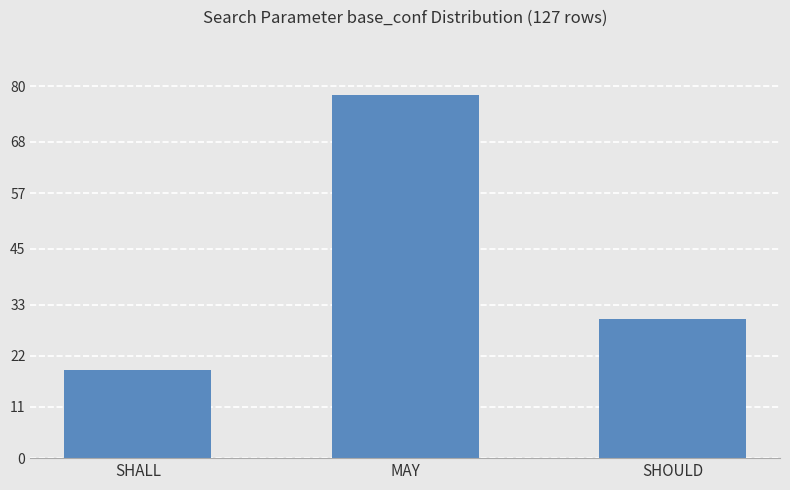

Reading left to right, transcribe all the data shown in this chart.

SHALL=19	MAY=78	SHOULD=30